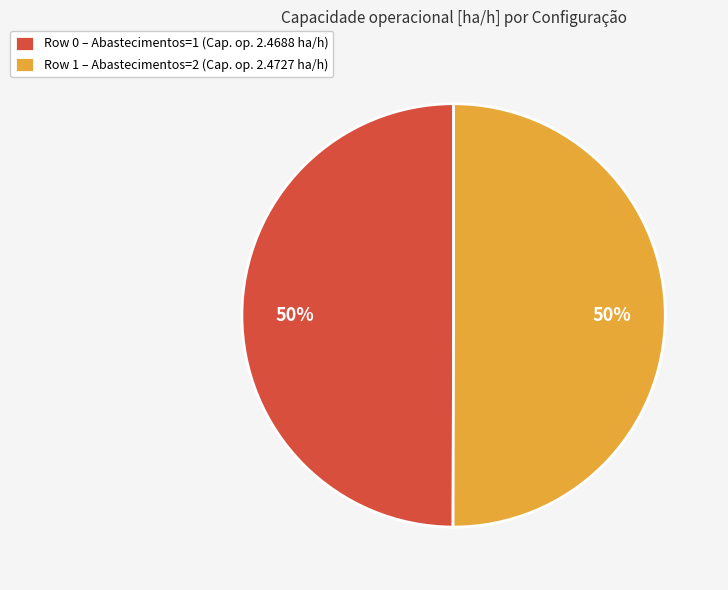

What percentage is the Row 0 – Abastecimentos=1 (Cap. op. 2.4688 ha/h) slice, to the nearest percent?

50%